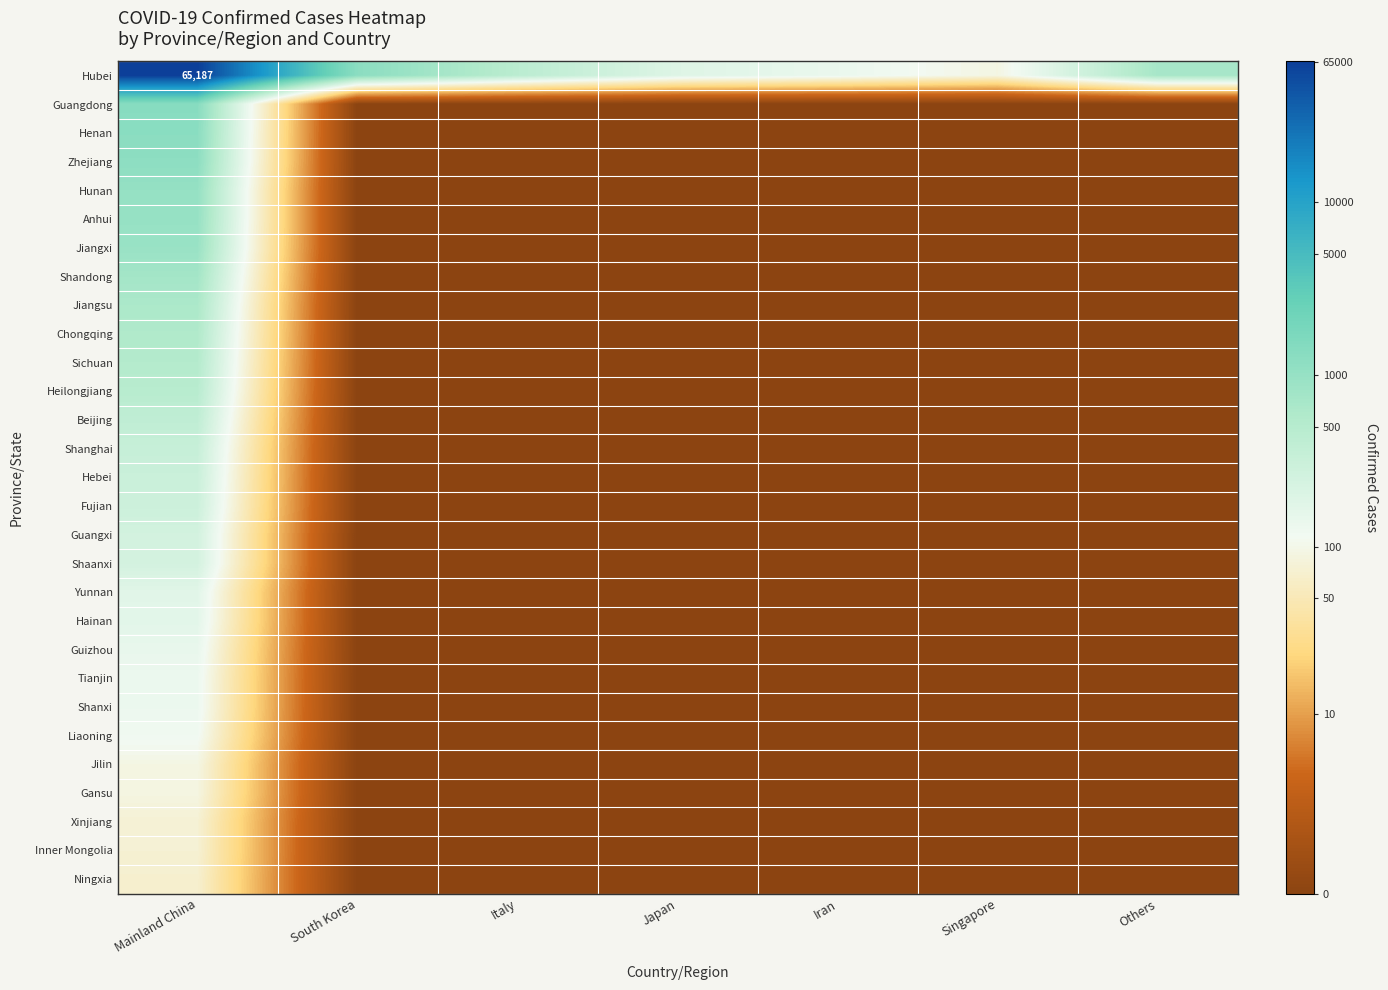

Which has a higher value, South Korea or Italy?

South Korea